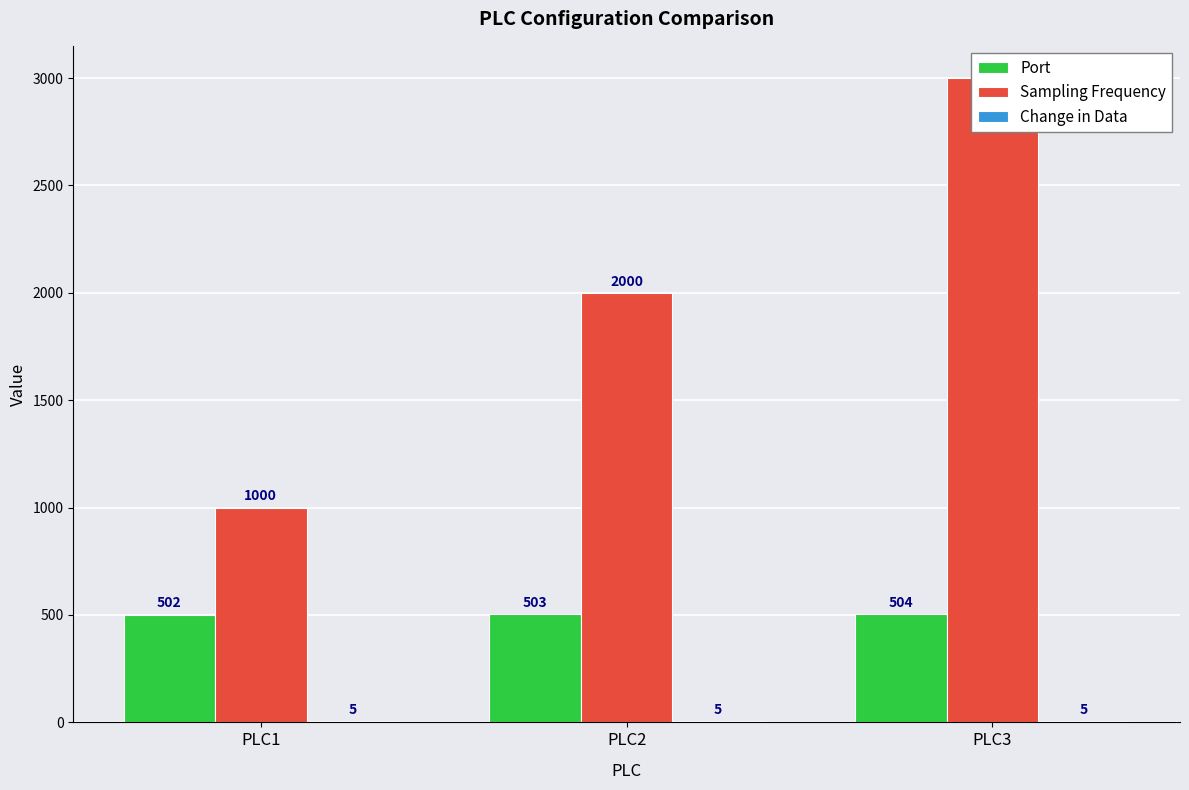

What is the maximum value shown in the chart?

3000